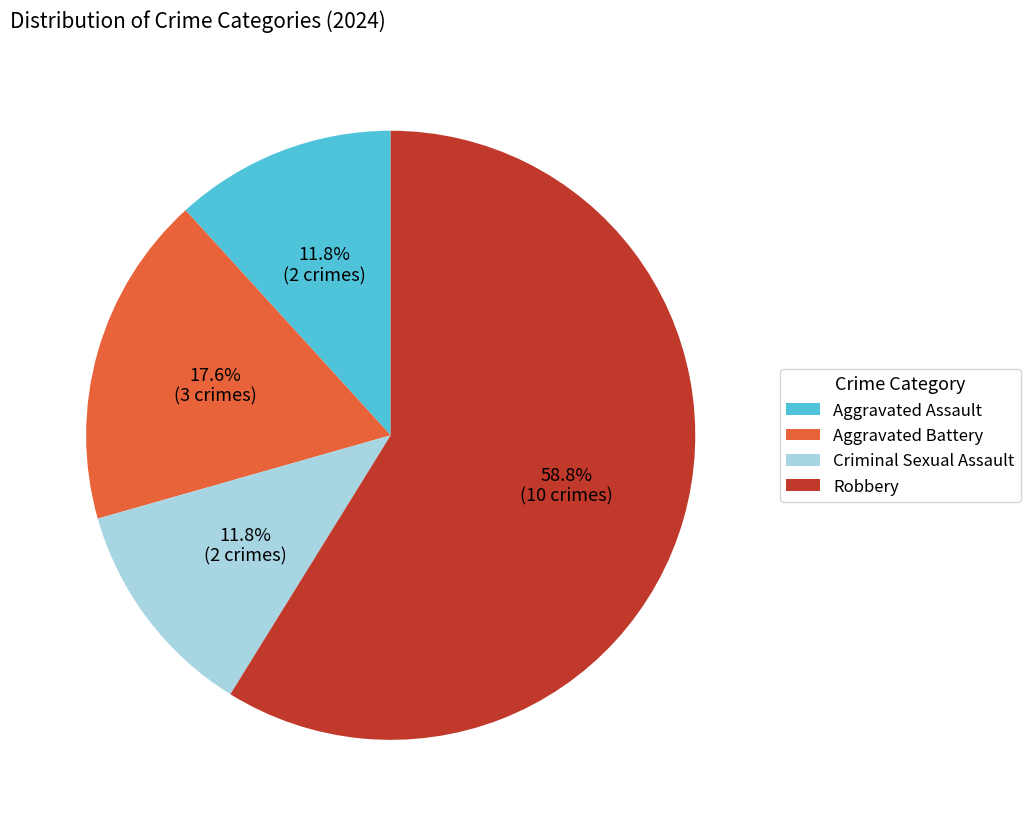

What is the largest slice in the pie chart?

Robbery